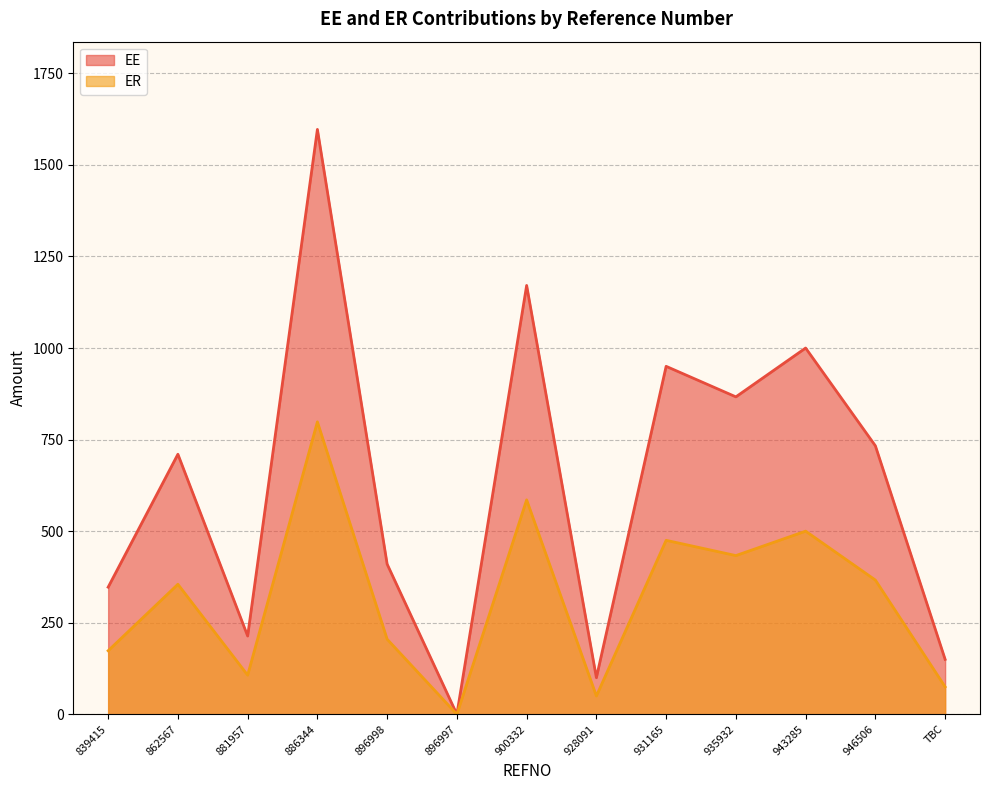

What are all the series names shown in the legend?

EE, ER